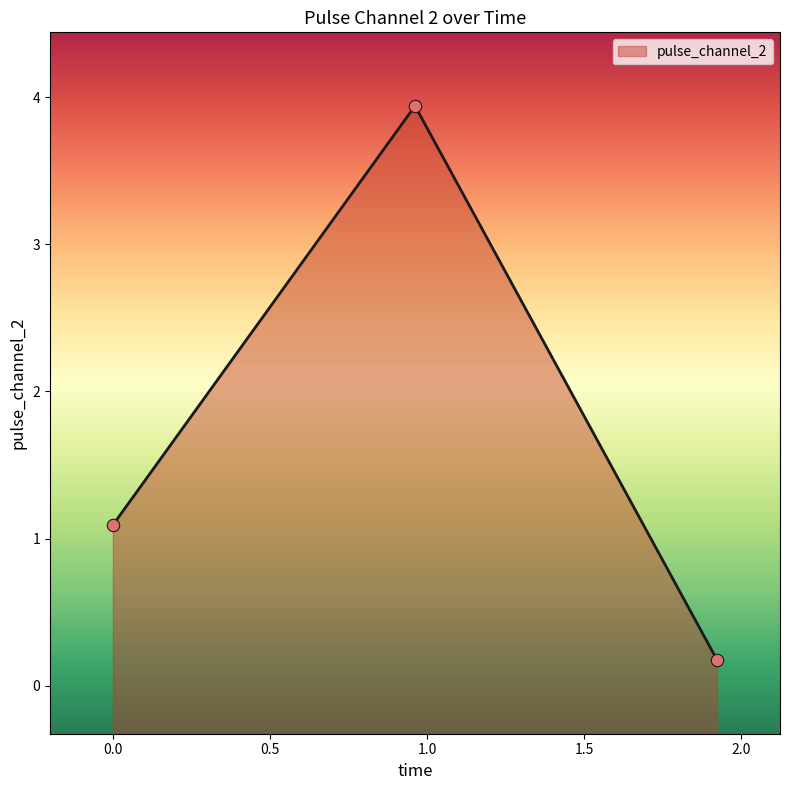

What is the change in value from 0.0 to 0.9614270329475403?

+2.8